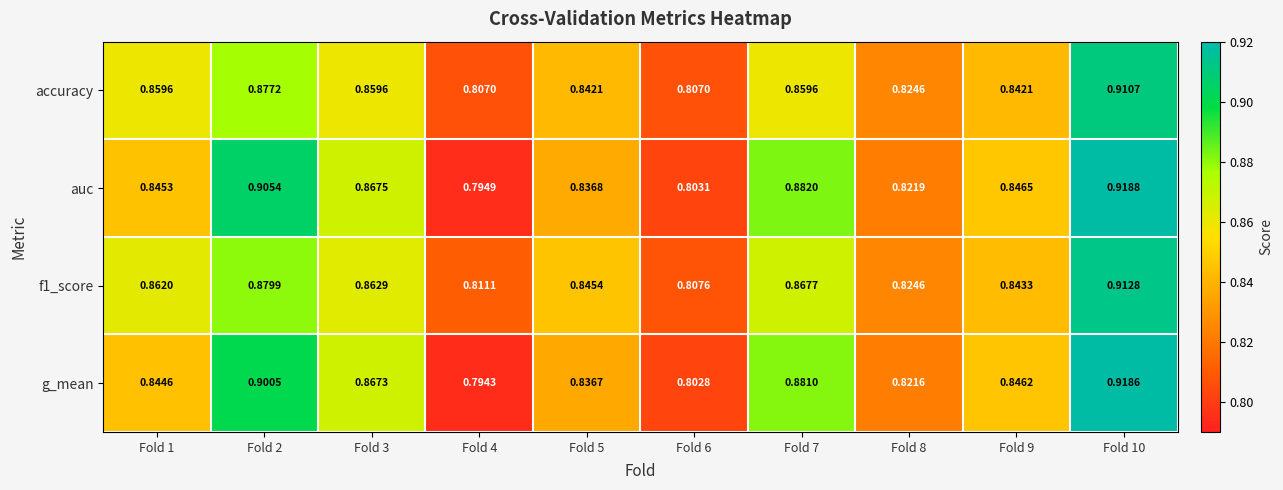

At which category does the chart reach its peak across all series?

Fold 10